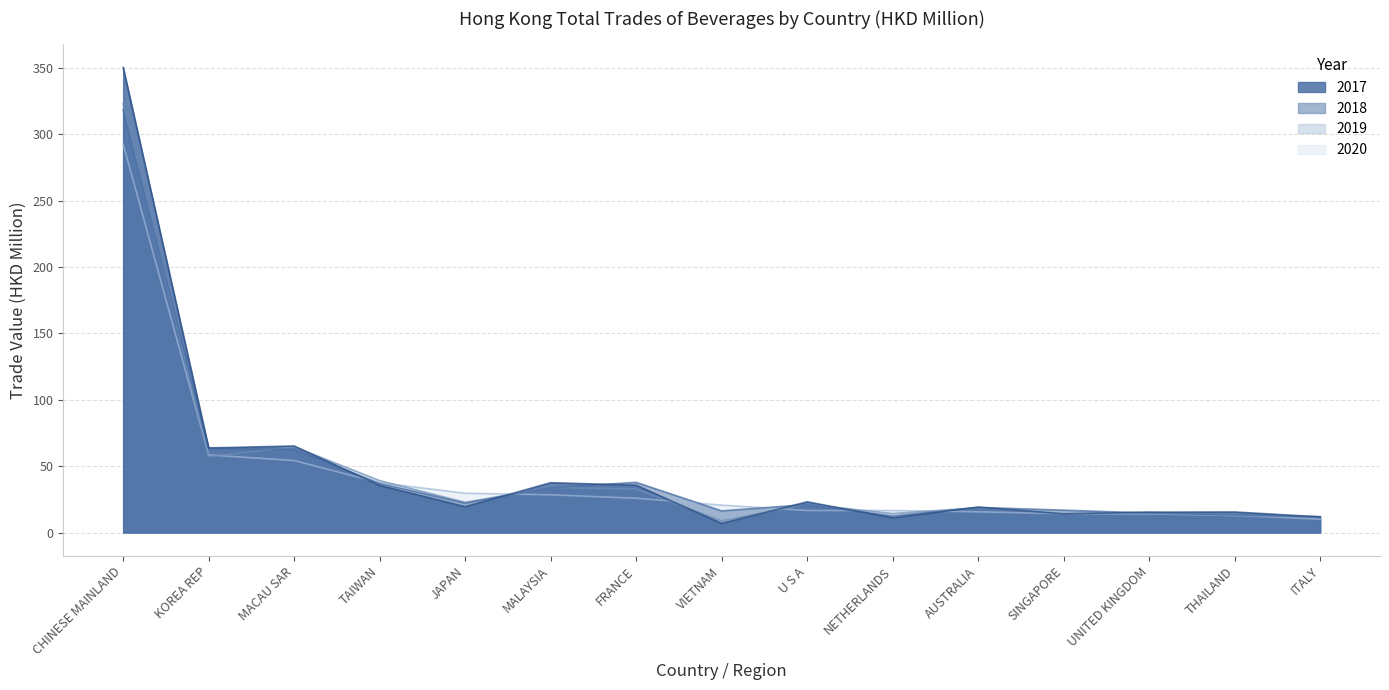

How many values in the 2018 Trade (HKD M) series exceed 21?

8